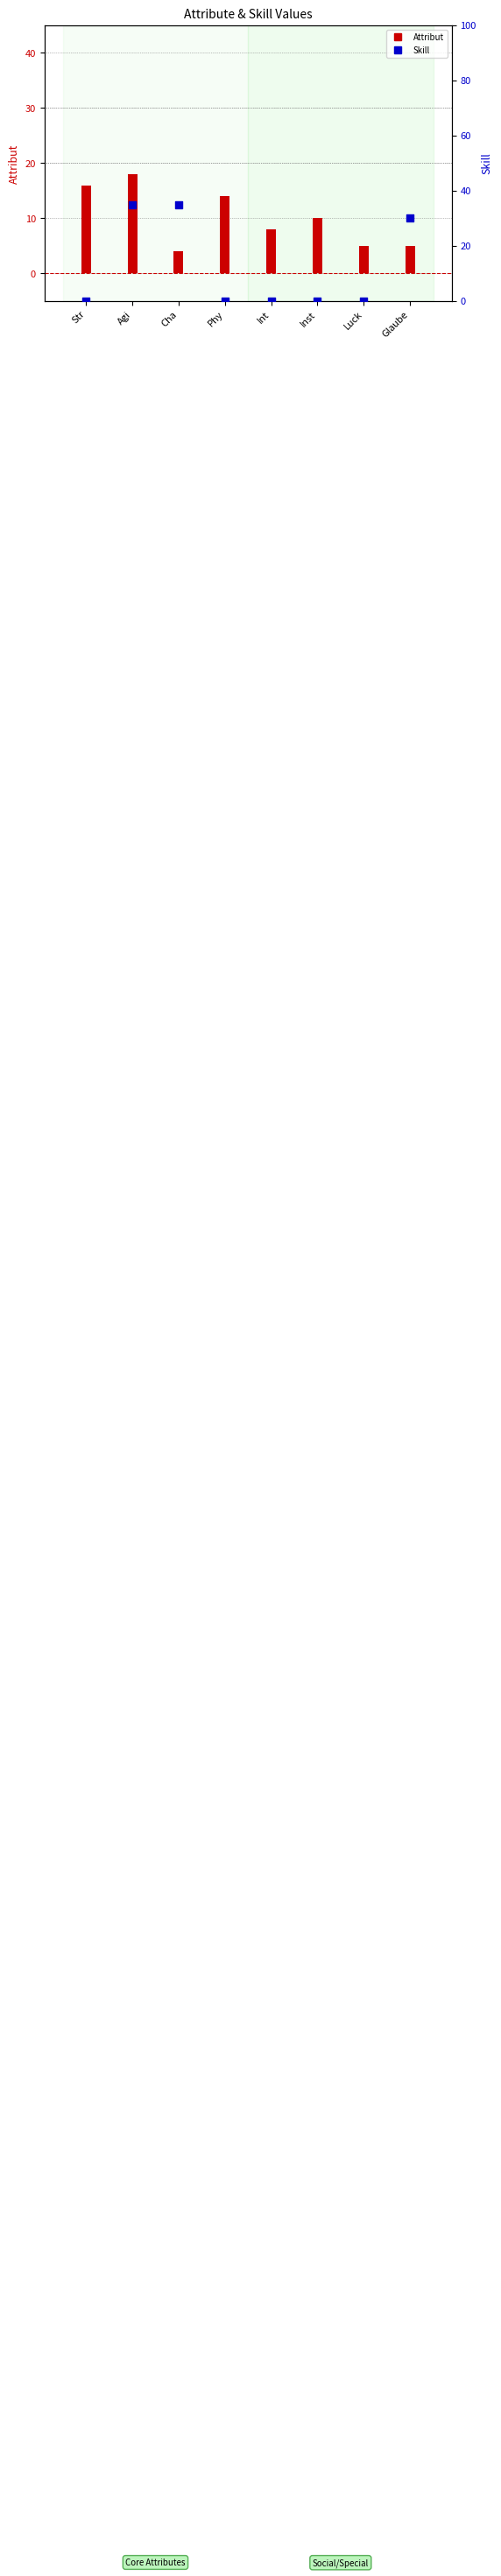

Which series contains the highest Y value?

Skill